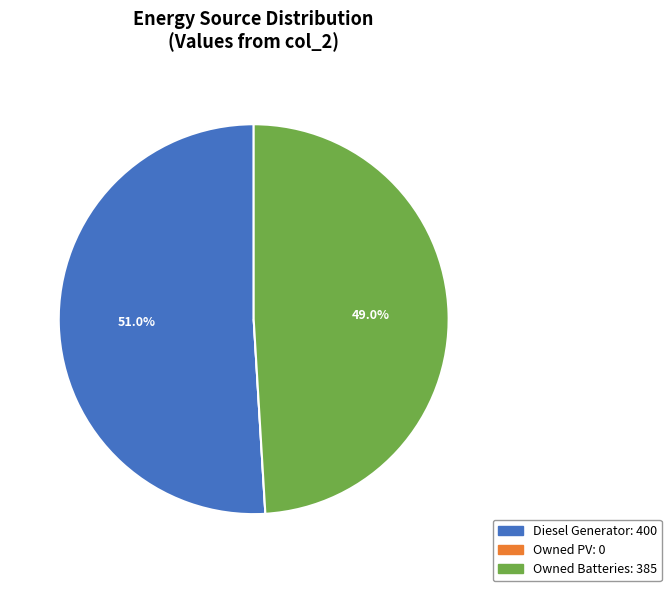

Is Diesel Generator the majority of the pie?

Yes